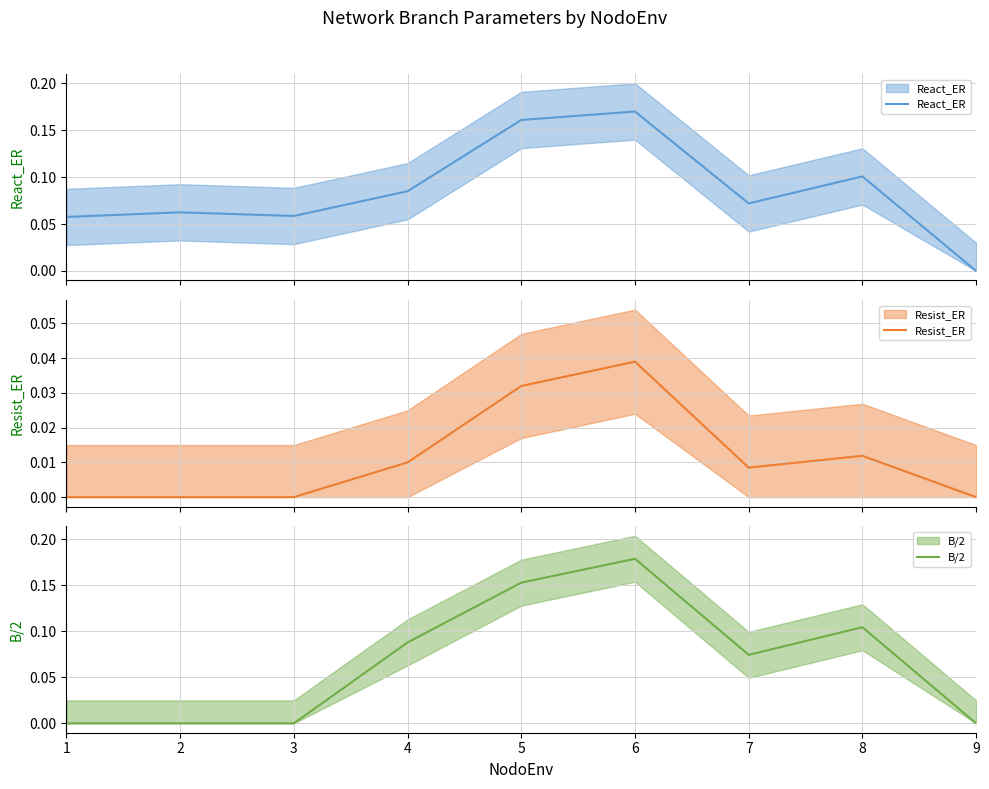

List the series in order of their overall mean, lowest first.

Resist_ER, B/2, React_ER